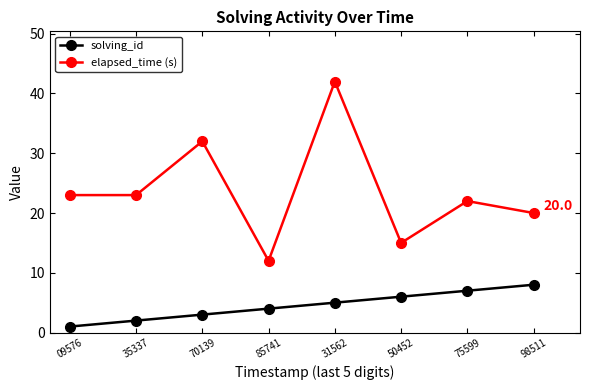

True or false: elapsed_time (s) and solving_id intersect in this chart.

False